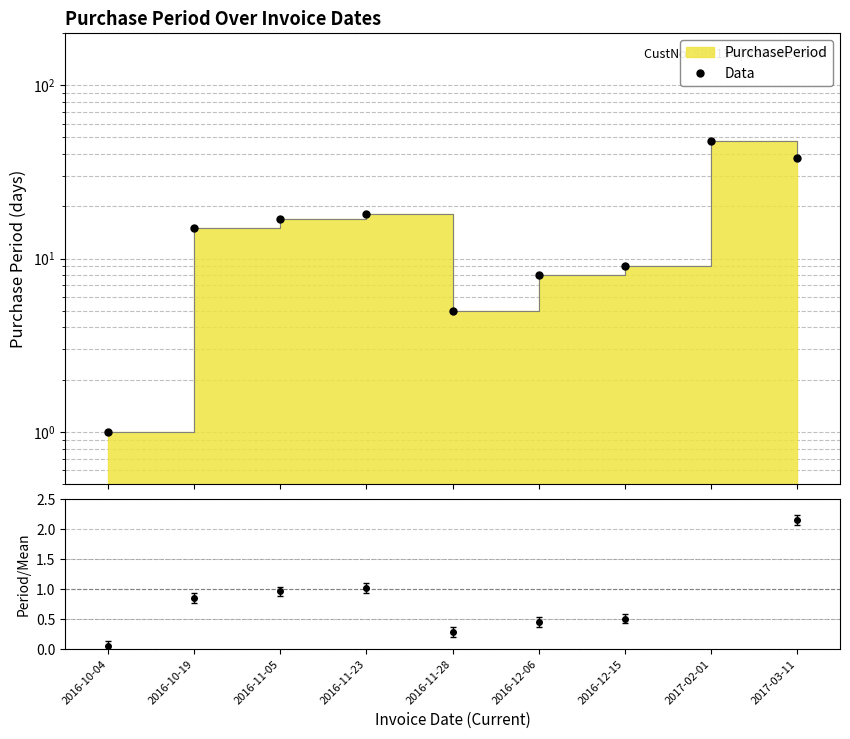

The value at 2017-03-11 is 38. True or false?

True